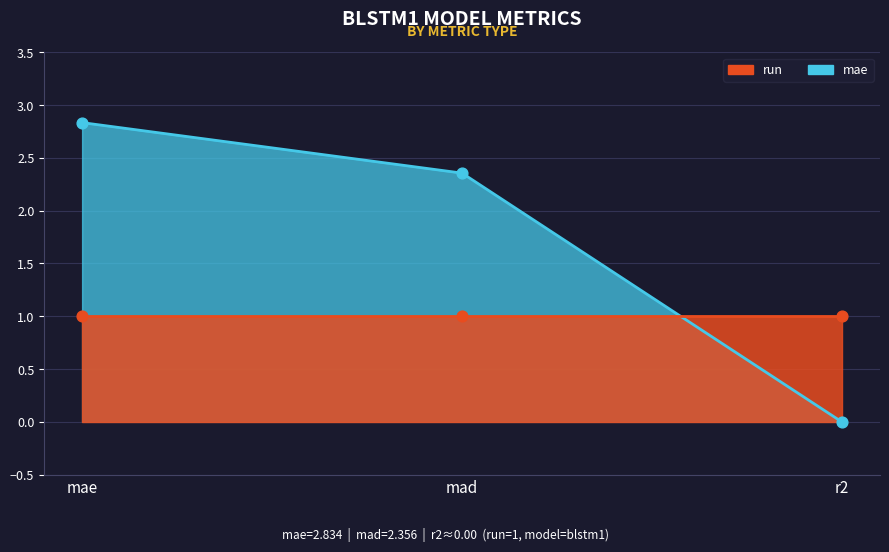

Between mae and mad, which is larger?

mae